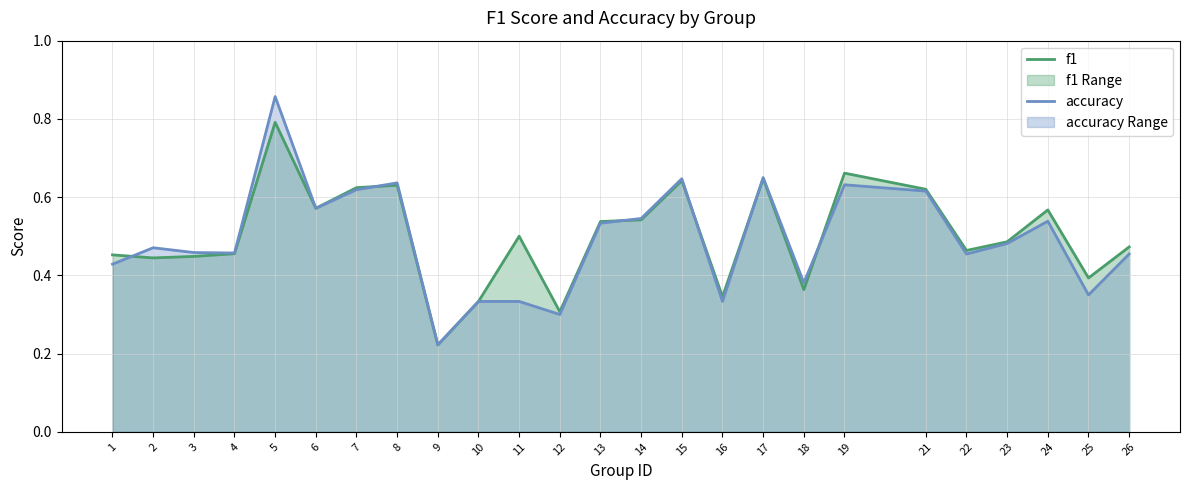

At how many categories does at least one series exceed 0?

25